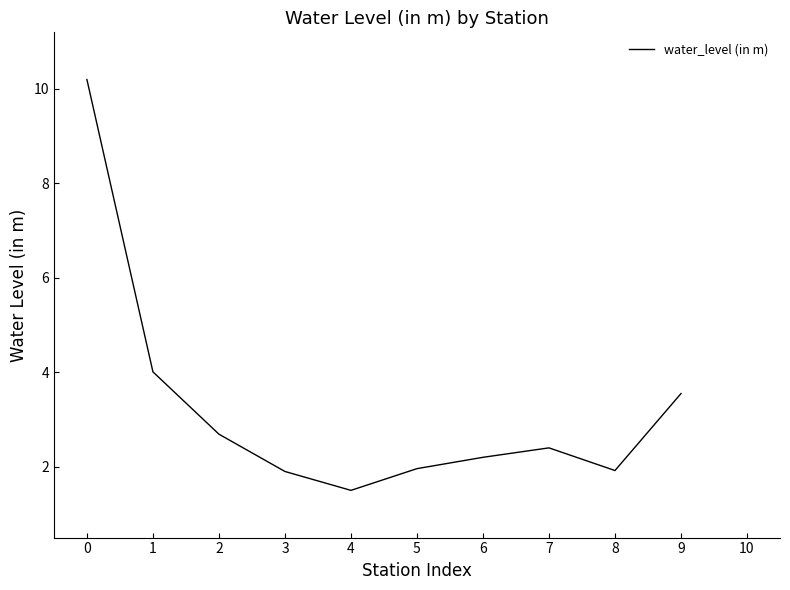

The value at 9 is 3.5. True or false?

True